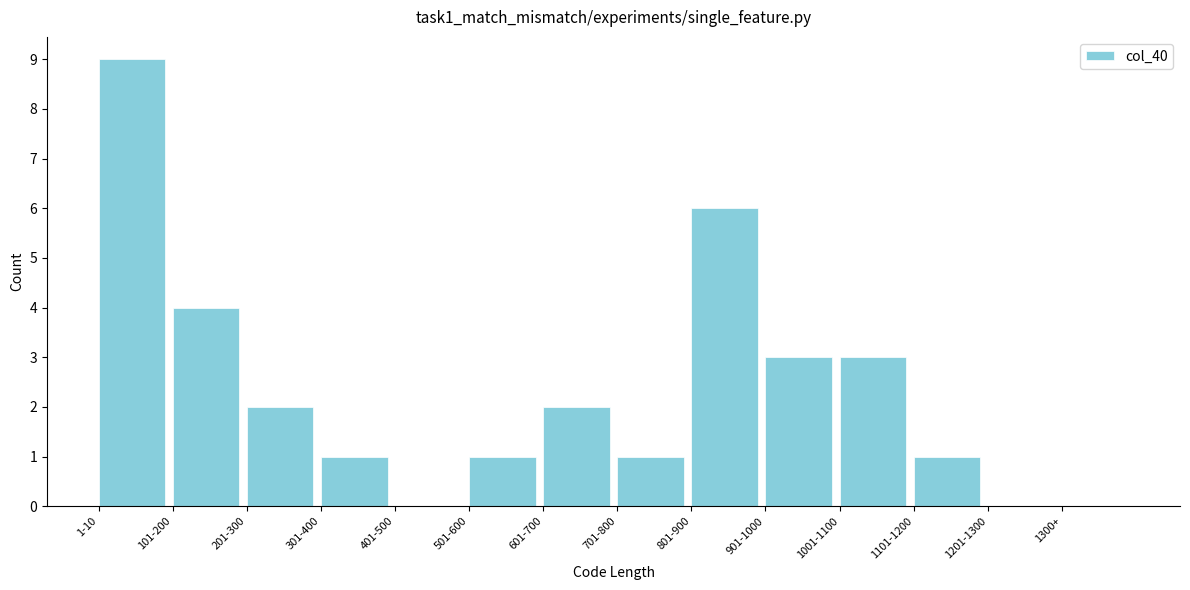

Reading left to right, transcribe all the data shown in this chart.

1-10=9	101-200=4	201-300=2	301-400=1	401-500=0	501-600=1	601-700=2	701-800=1	801-900=6	901-1000=3	1001-1100=3	1101-1200=1	1201-1300=0	1300+=0